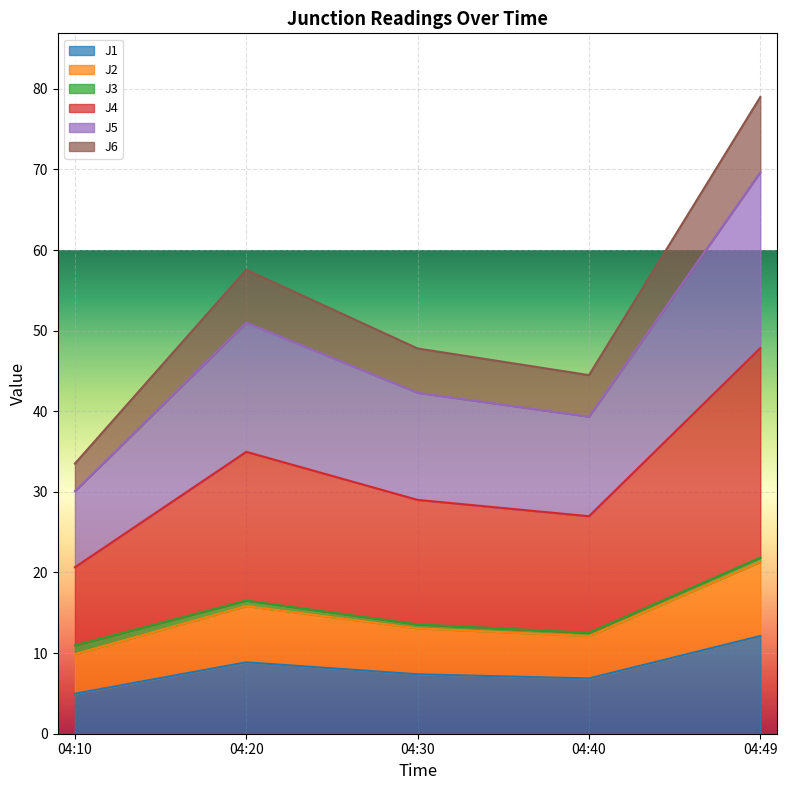

At which category is the sum across all series the highest?

04:49